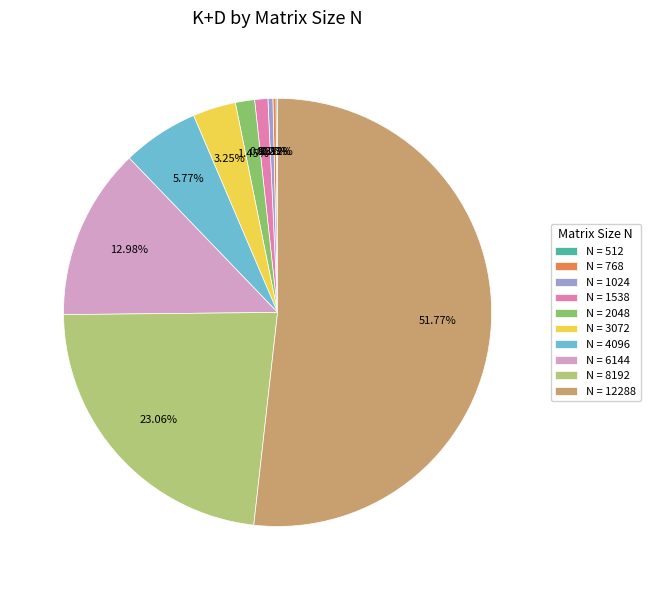

What is the majority slice?

N = 12288